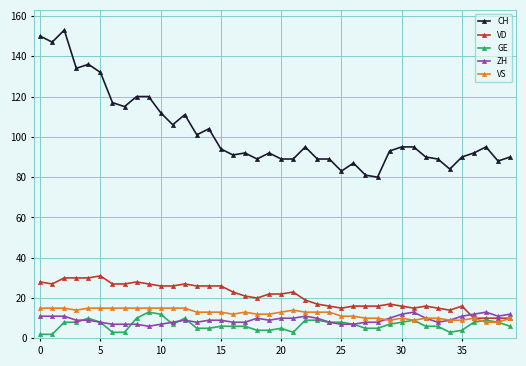

Which series has the largest total across all categories?

CH